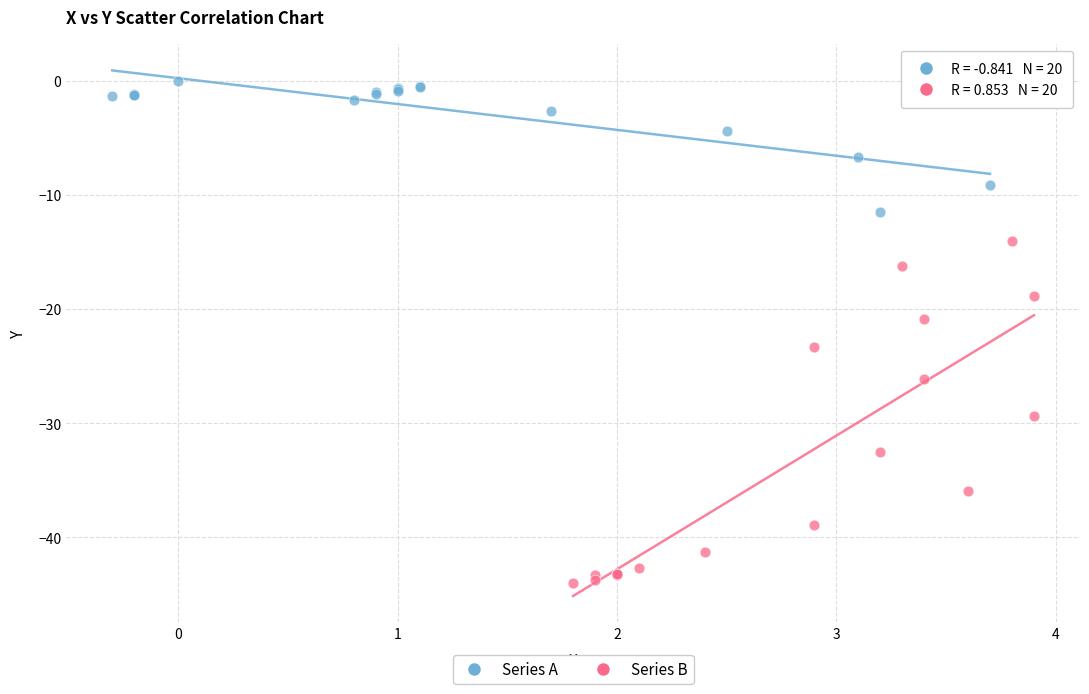

Which series reaches the minimum Y coordinate?

Series B